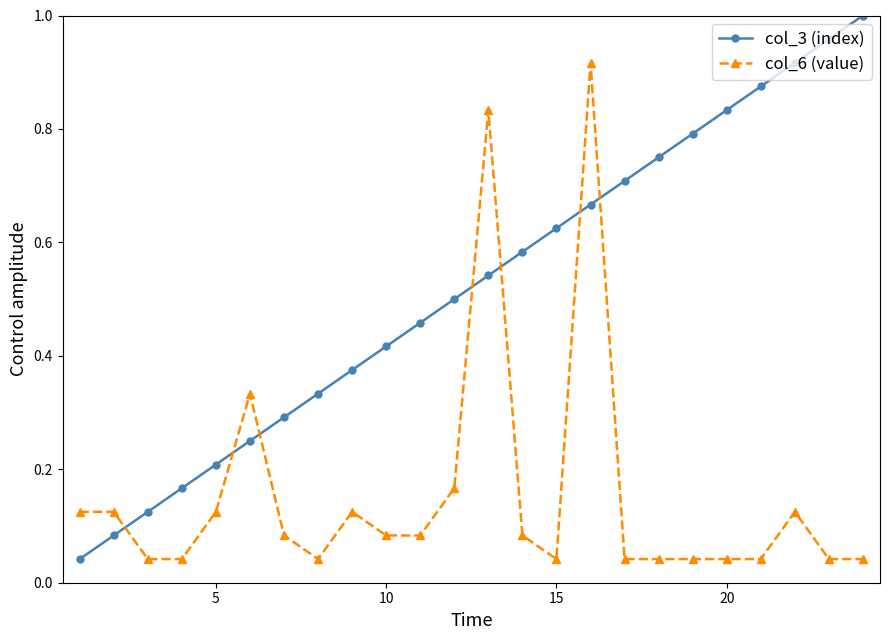

How many intersections are there between col_3 (index) and col_6 (value)?

7